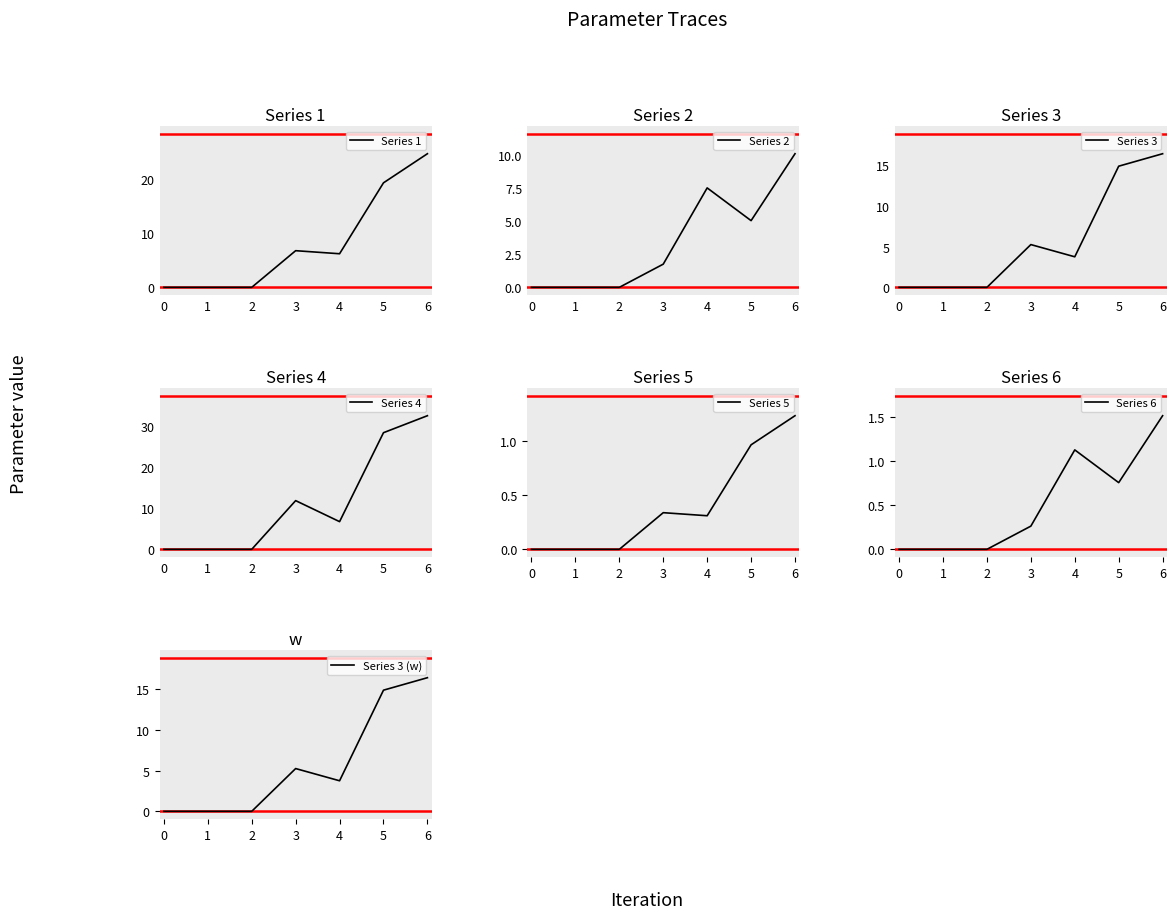

What is the value of the 2 point at the 6th from the left?

5.0